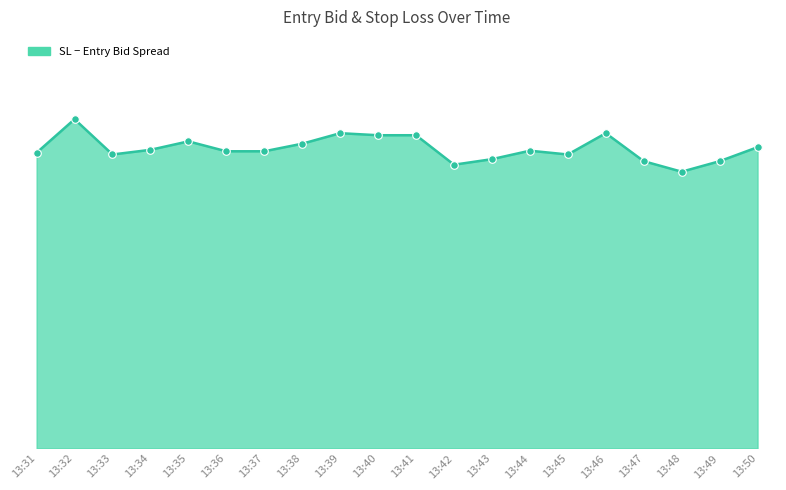

Which series reaches the minimum Y coordinate?

sl_entry_spread_line